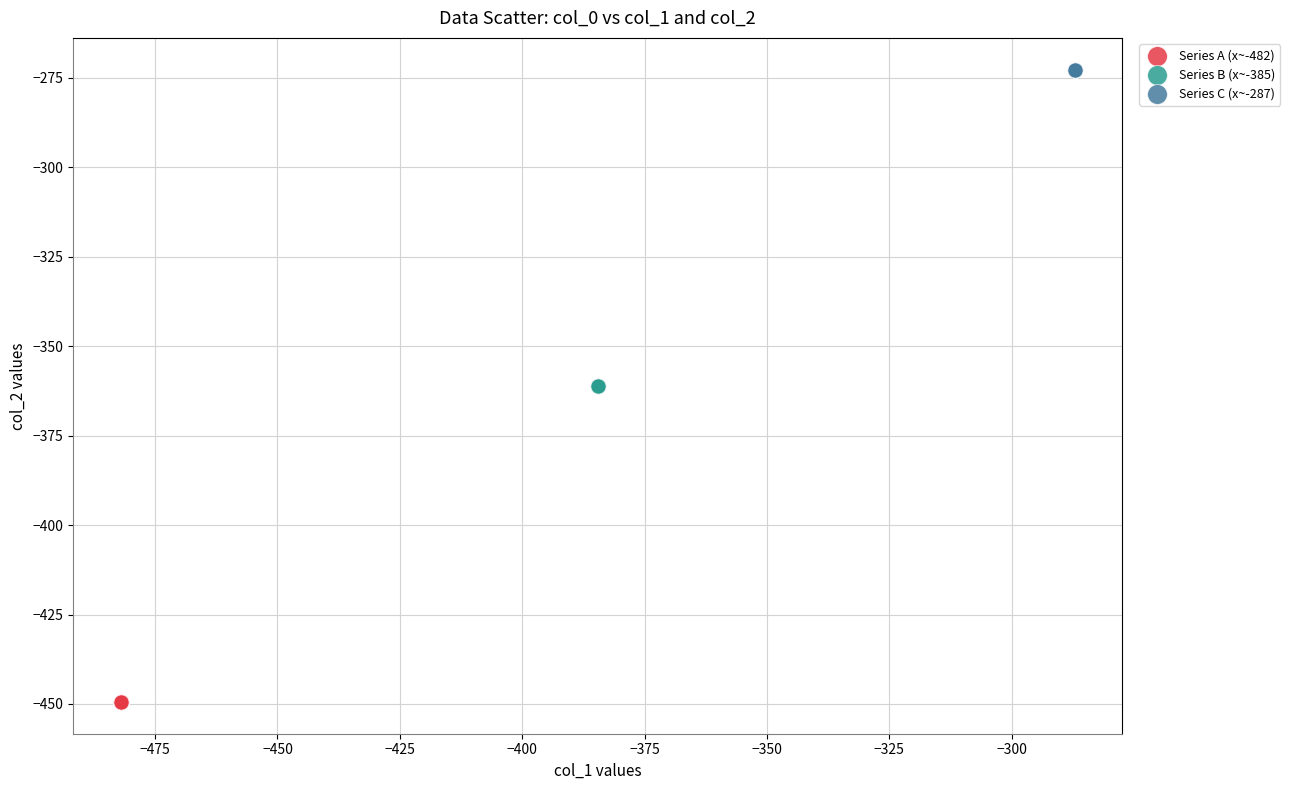

Which series contains the lowest Y value?

Series A (x~-482)